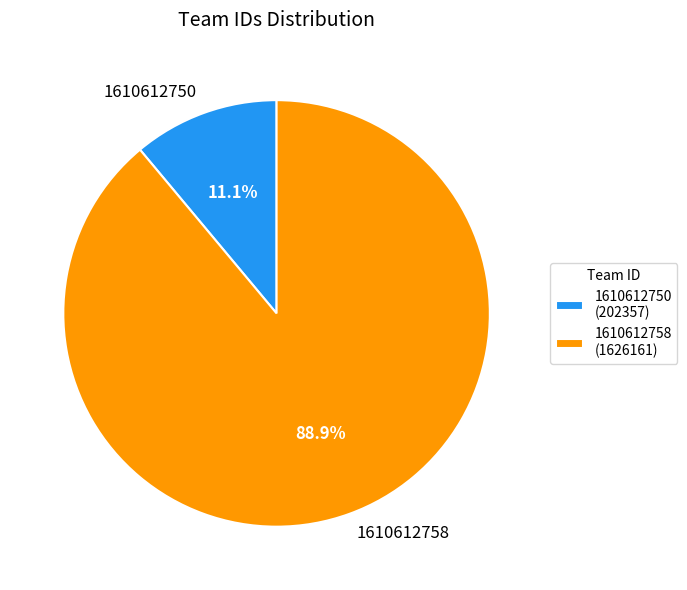

How much of the chart is everything except 1610612750?

88.9%